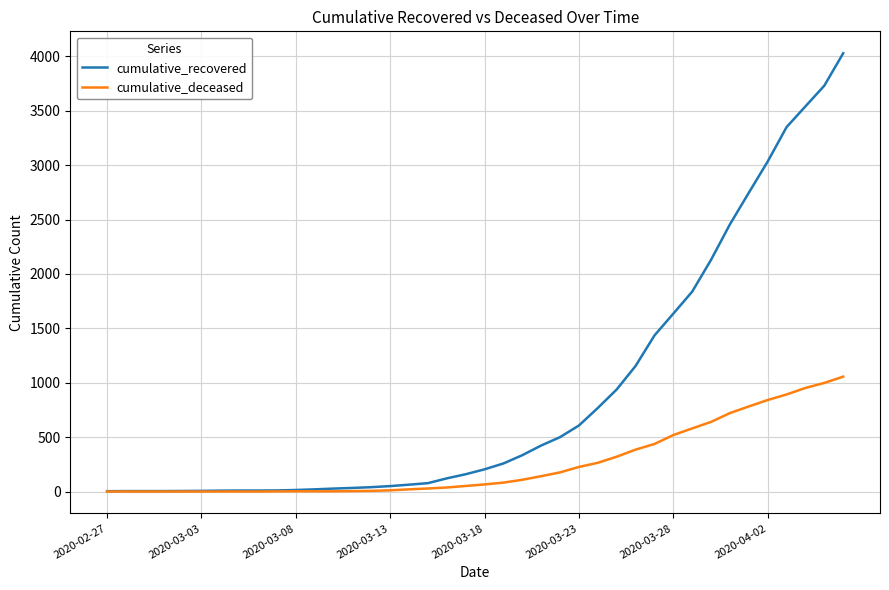

Rank the series by their maximum value, from highest to lowest.

cumulative_recovered, cumulative_deceased